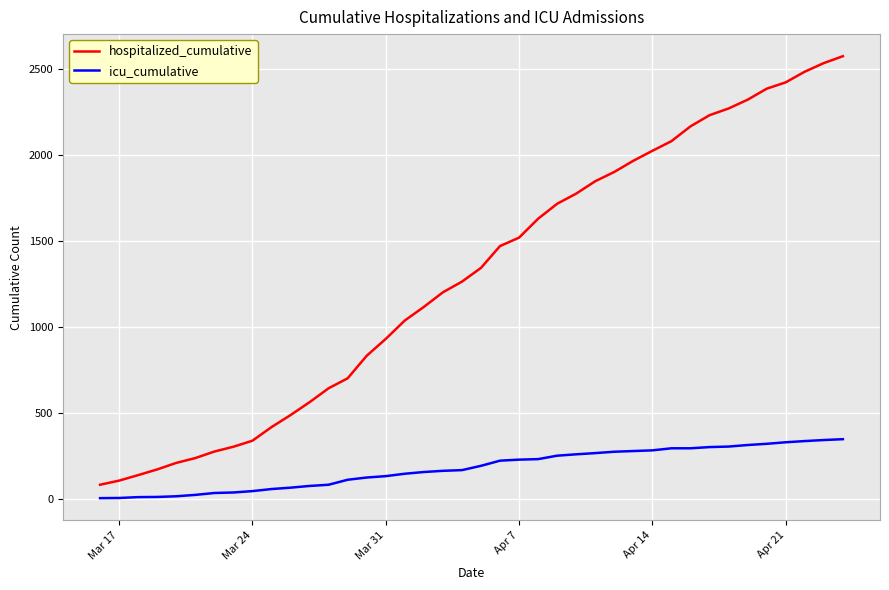

What is the sum of all hospitalized_cumulative values?

51785